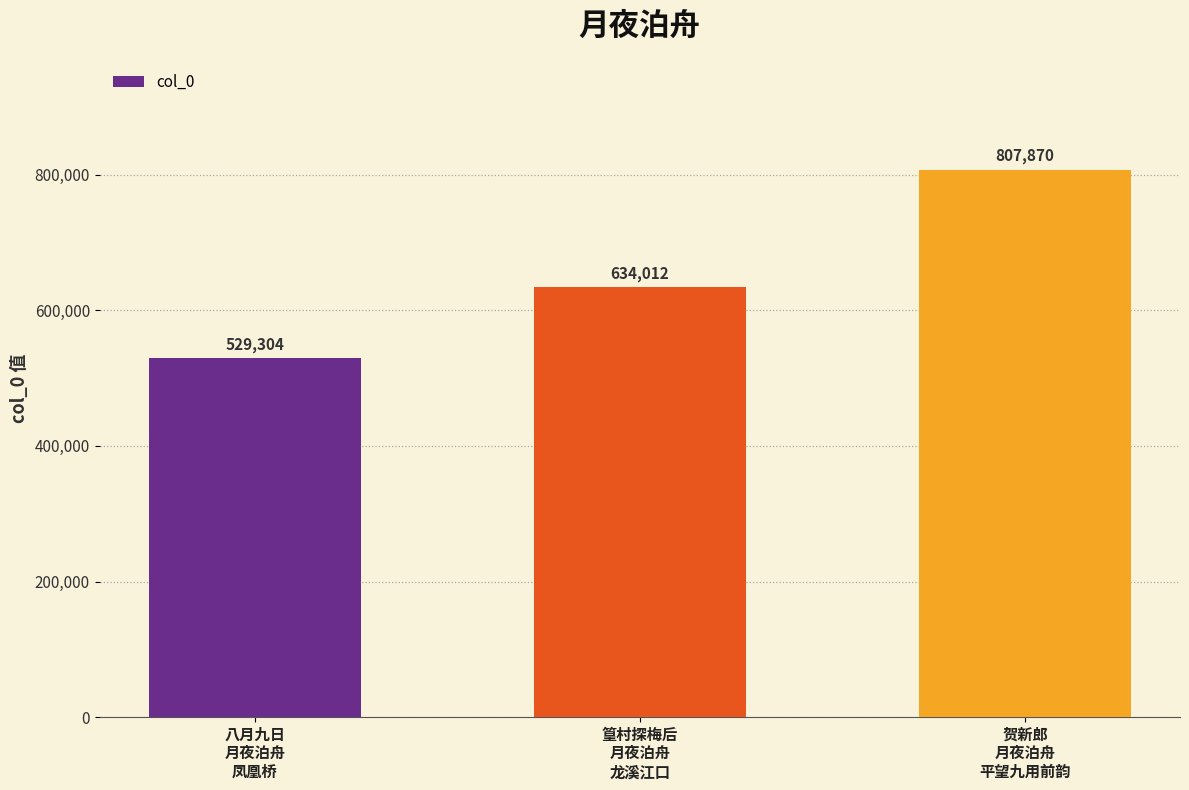

Which label corresponds to the largest value in the chart?

贺新郎
月夜泊舟
平望九用前韵